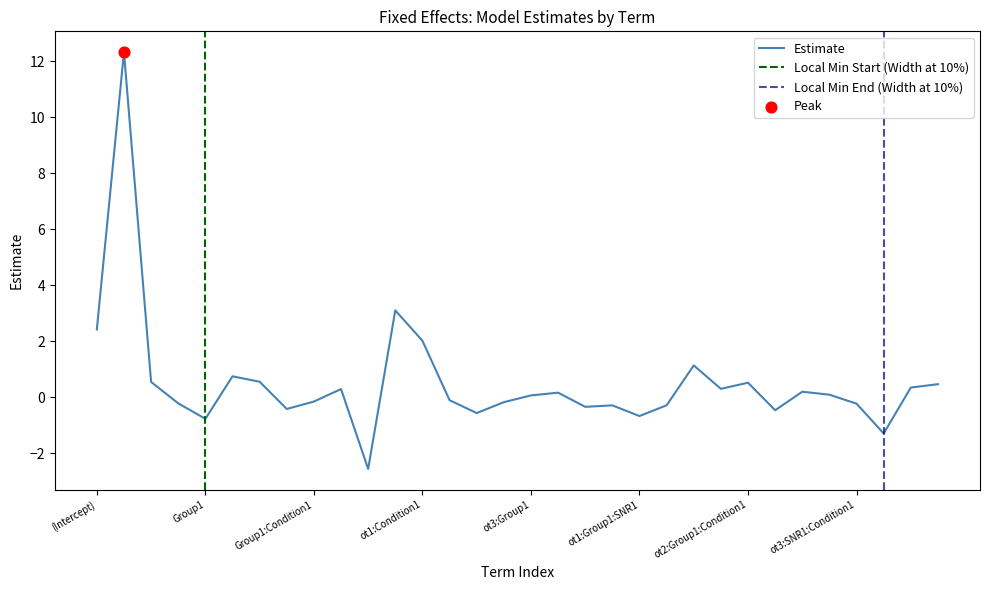

Which has a higher value, ot1:SNR1:Condition1 or ot1:SNR1?

ot1:SNR1